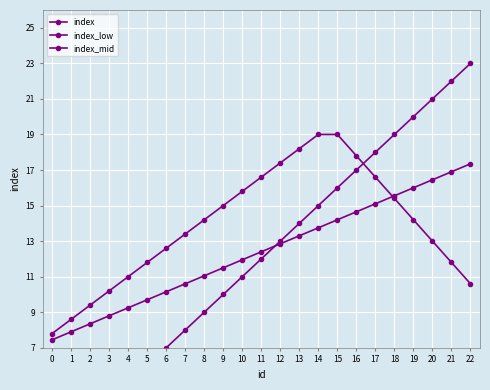

Rank the series at 7 from lowest to highest value.

index, index_low, index_mid